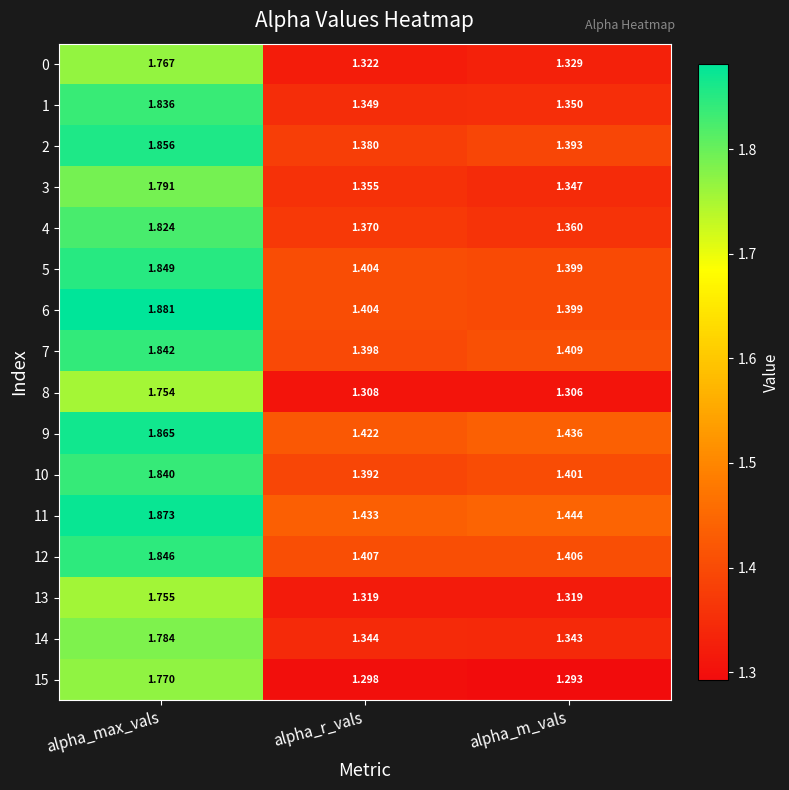

What is the difference between the highest and lowest values at alpha_max_vals?

0.1